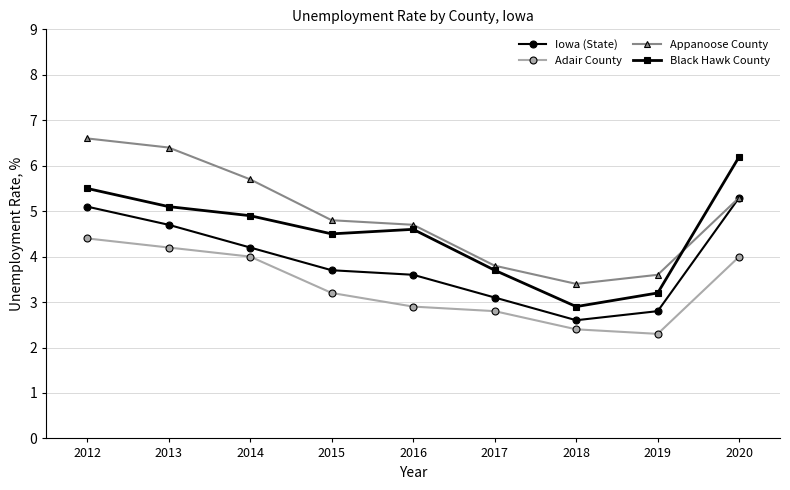

What is the lowest value of the Appanoose County series?

3.4